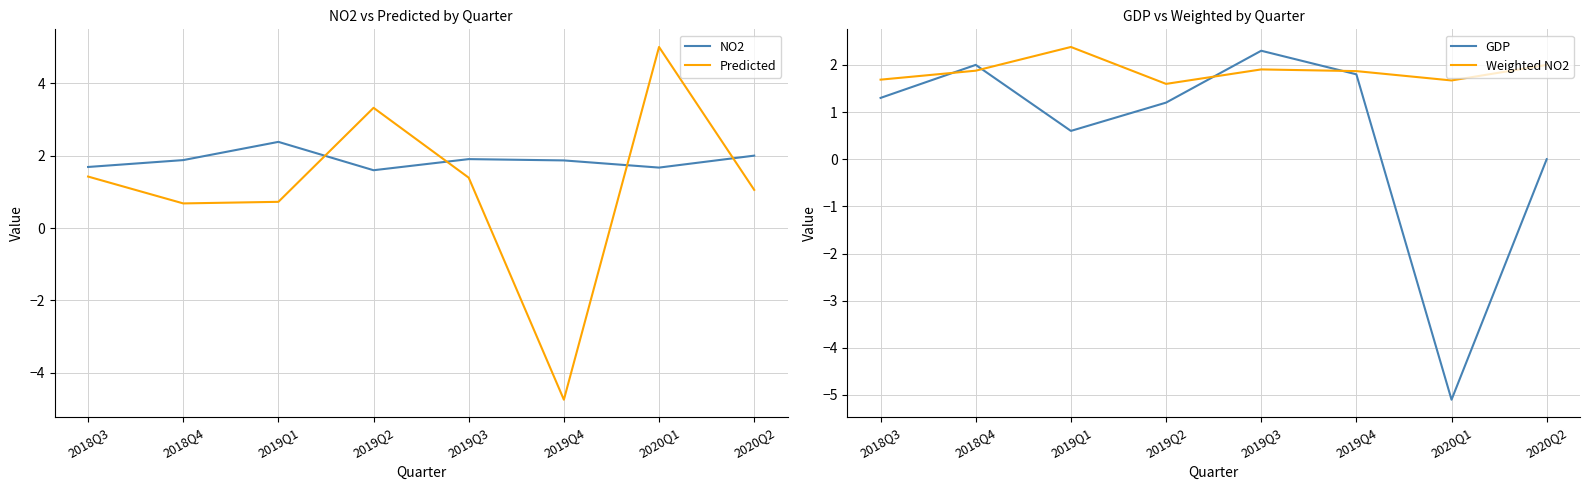

True or false: NO2 has more than 1 interior local peaks.

True